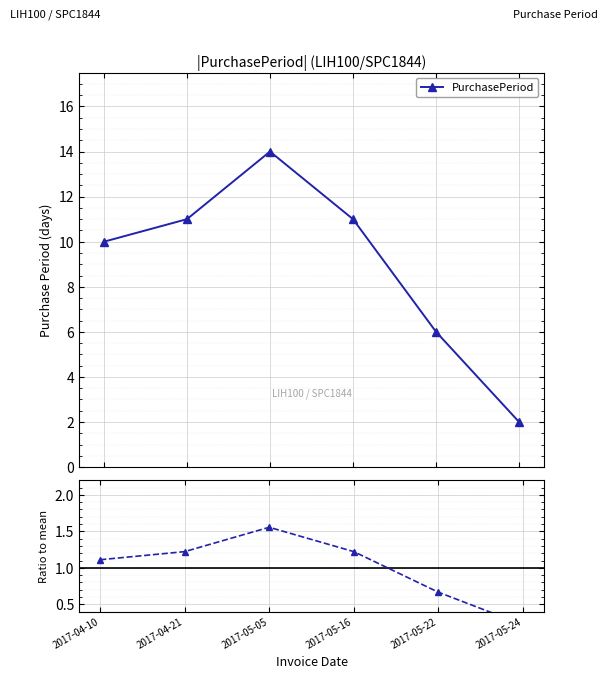

The value of PurchasePeriod at 2017-05-16 is 15.1. True or false?

False